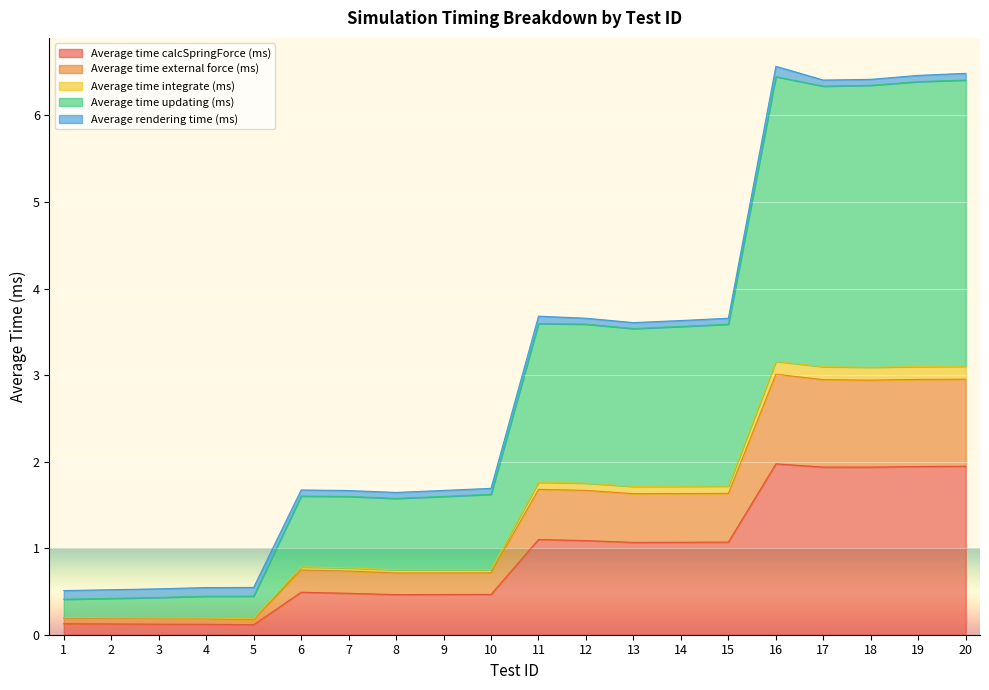

What is the minimum value shown in the chart?

0.1